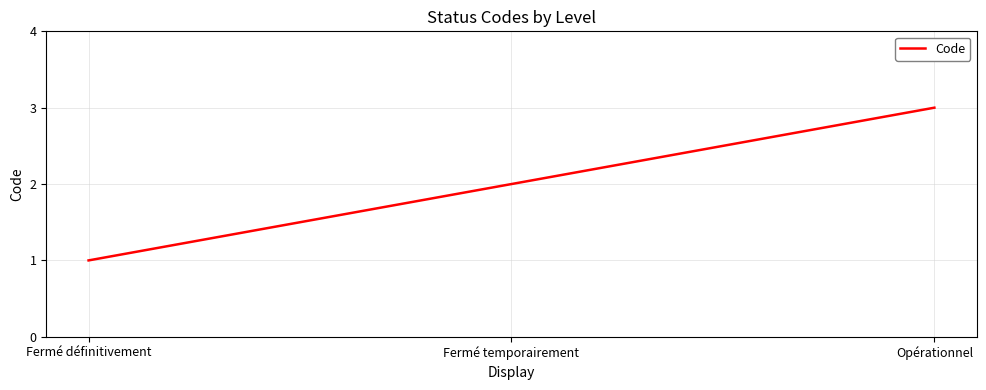

Count the number of data series in this chart.

1